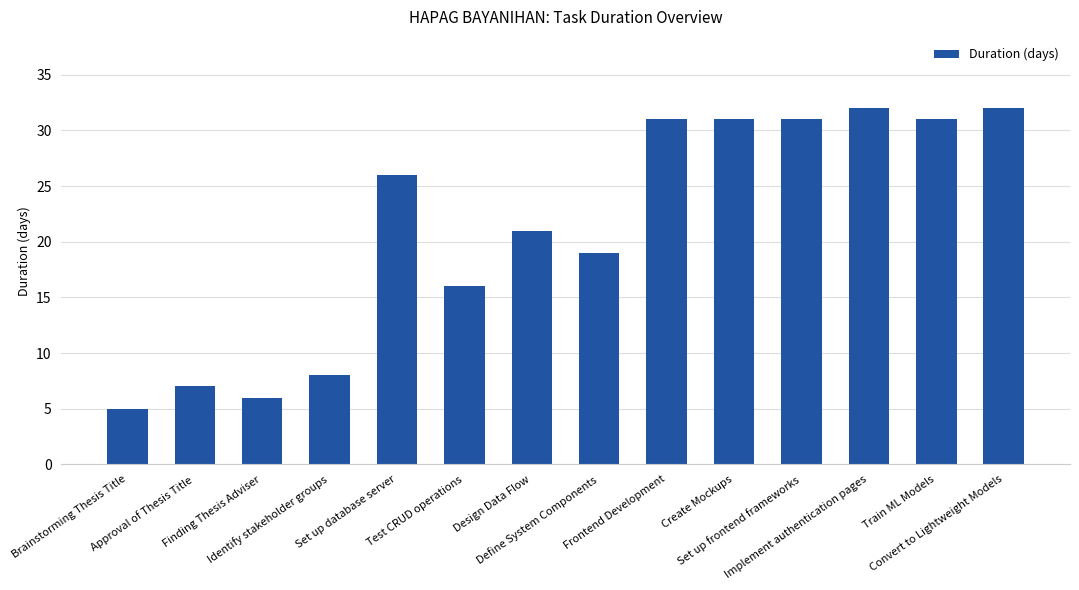

Reading right to left, list all the values displayed in this chart.

32	31	32	31	31	31	19	21	16	26	8	6	7	5